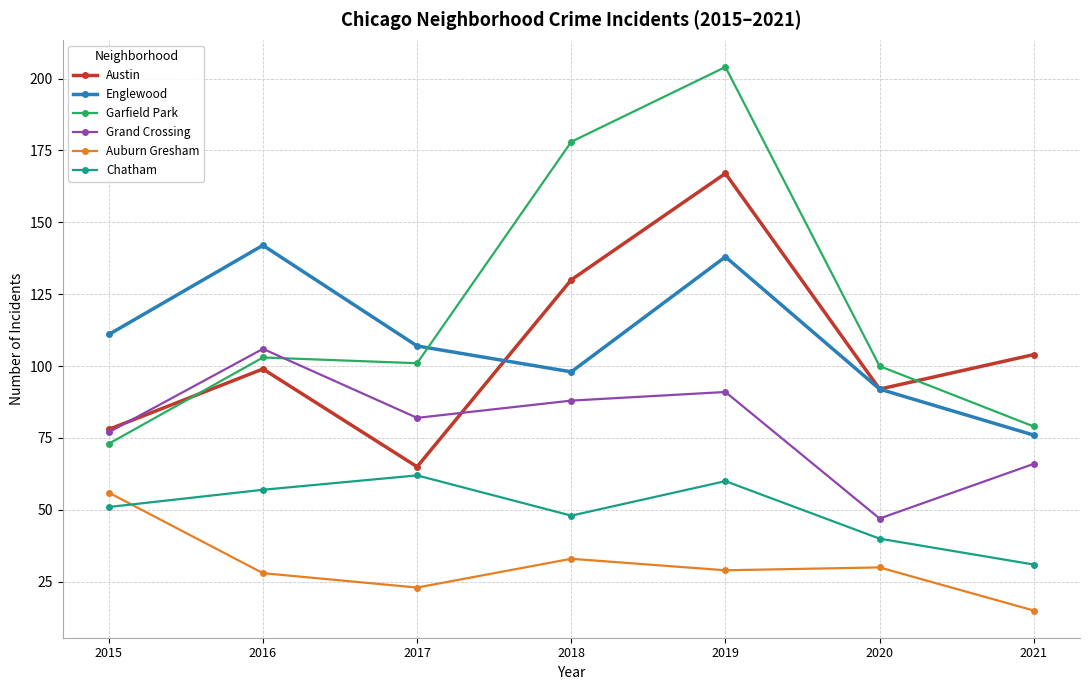

True or false: Chatham has more than 0 points higher than both neighbors.

True